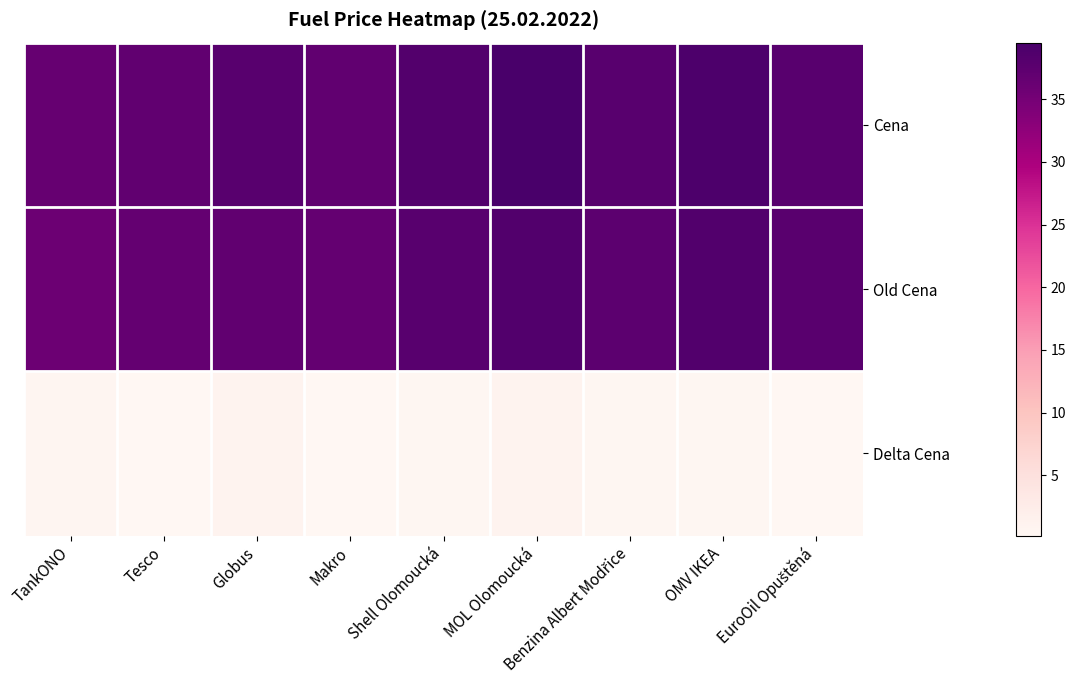

Reading right to left, what are all the values shown in this chart?

Cena: EuroOil Opuštěná=37.9	OMV IKEA=38.9	Benzina Albert Modřice=37.9	MOL Olomoucká=39.5	Shell Olomoucká=38.3	Makro=36.9	Globus=37.9	Tesco=36.9	TankONO=36.5
Old Cena: EuroOil Opuštěná=37.7	OMV IKEA=38.5	Benzina Albert Modřice=37.5	MOL Olomoucká=38.5	Shell Olomoucká=37.9	Makro=36.7	Globus=36.9	Tesco=36.7	TankONO=35.9
Delta Cena: EuroOil Opuštěná=0.2	OMV IKEA=0.4	Benzina Albert Modřice=0.4	MOL Olomoucká=1.0	Shell Olomoucká=0.4	Makro=0.2	Globus=1.0	Tesco=0.2	TankONO=0.6